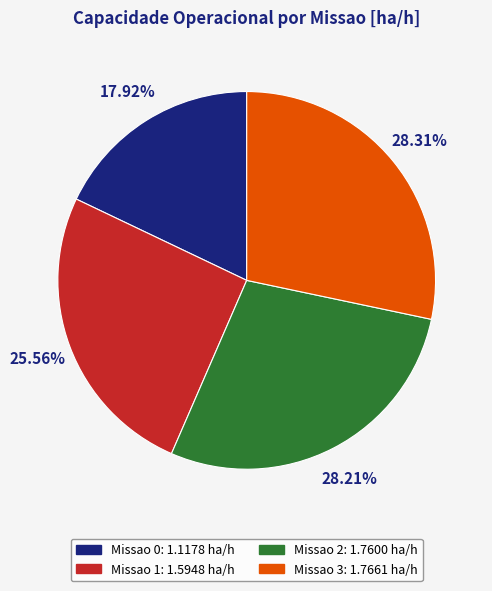

What percentage is the Missao 1 slice, to the nearest percent?

26%